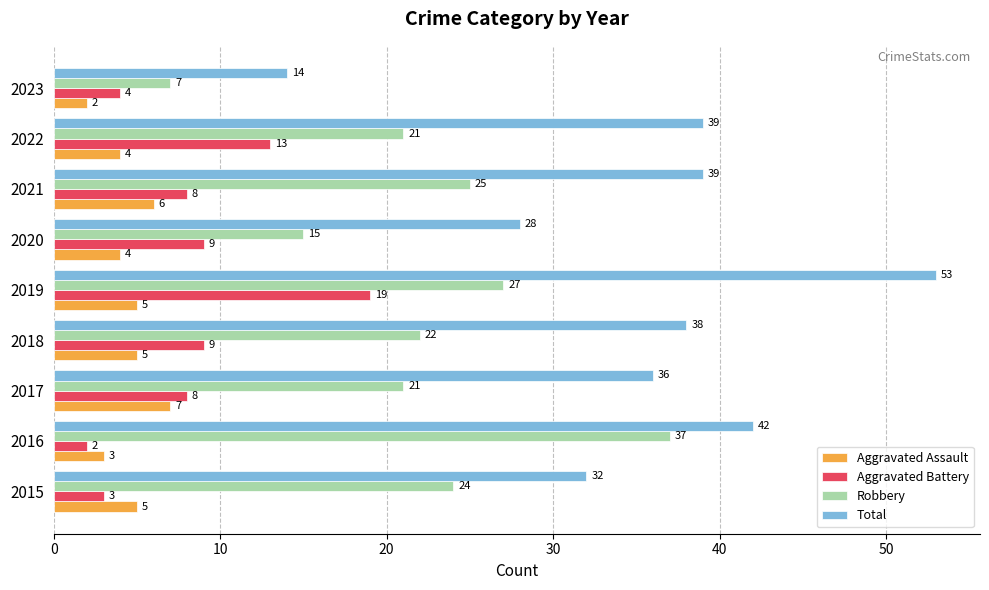

What is the difference between the highest and lowest values at 2022?

35